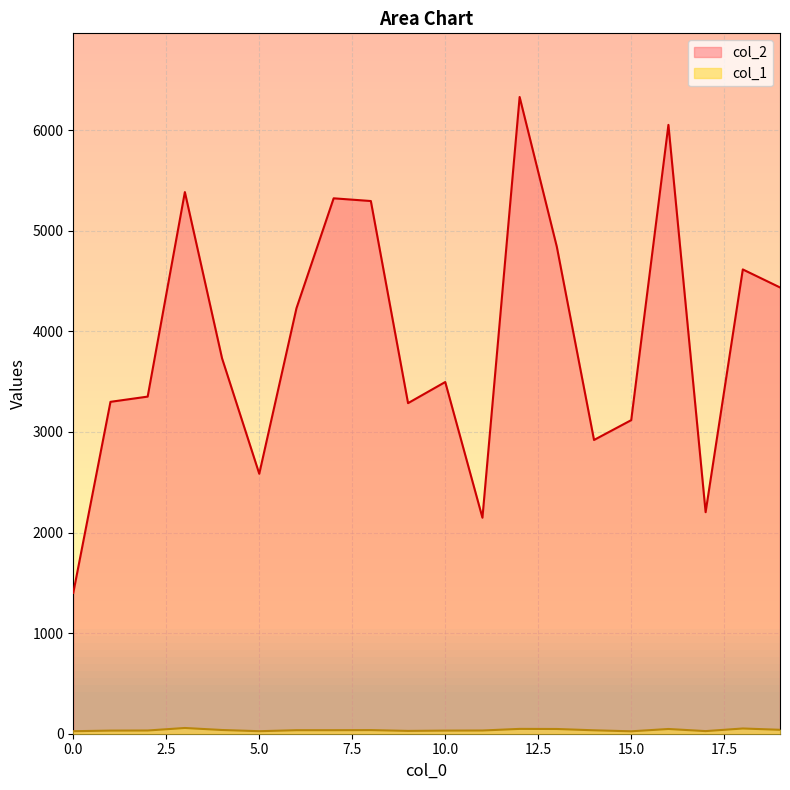

True or false: col_1 and col_2 intersect in this chart.

False